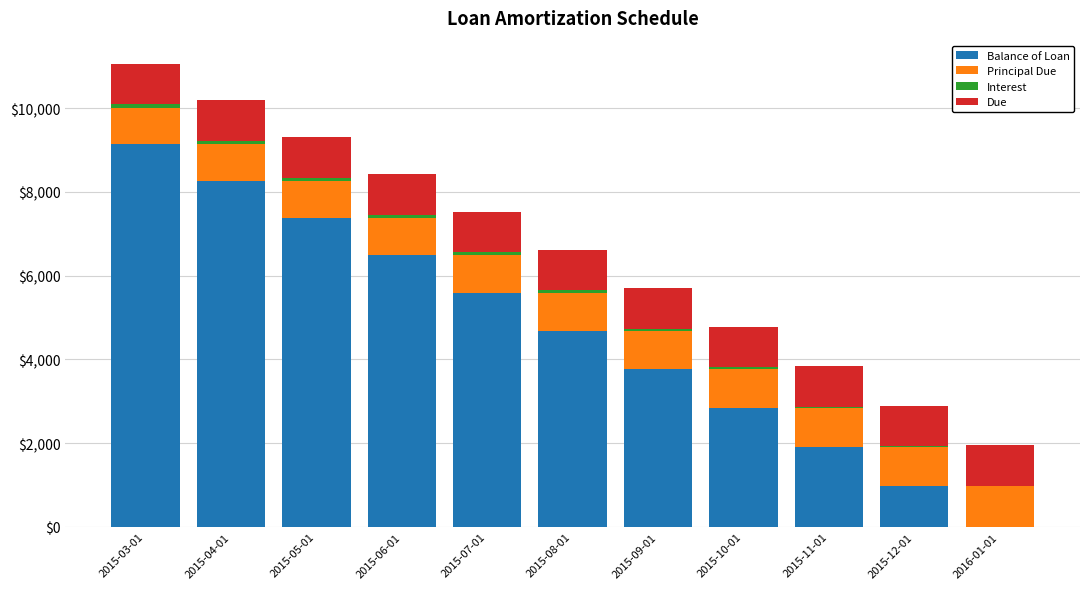

Count the number of categories in the chart.

11